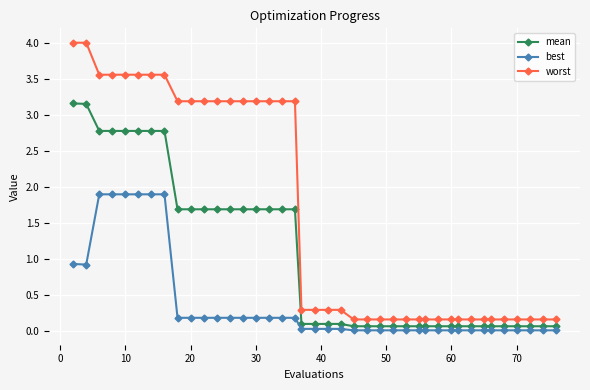

True or false: best and worst intersect in this chart.

False